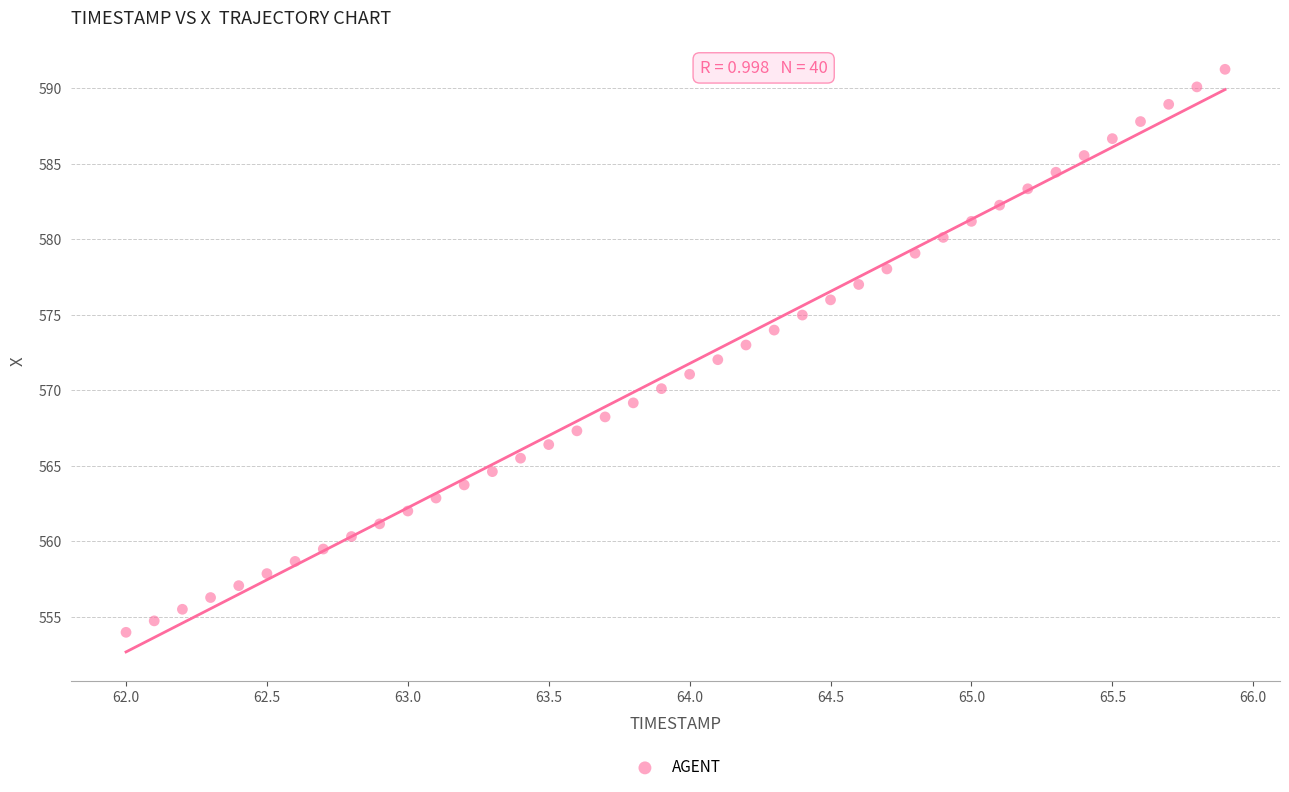

What is the range of X values (max minus min)?

3.9